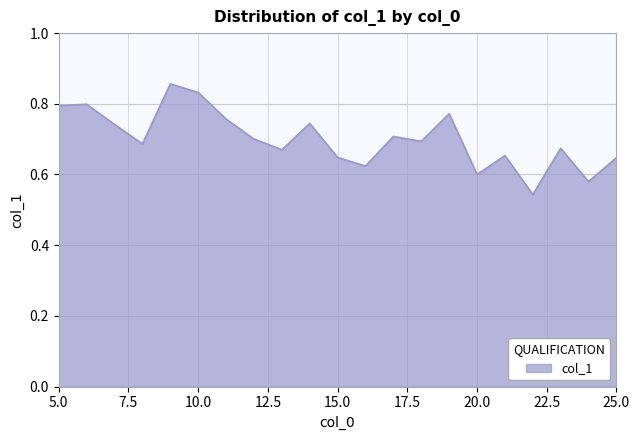

How many distinct data groups are displayed?

1